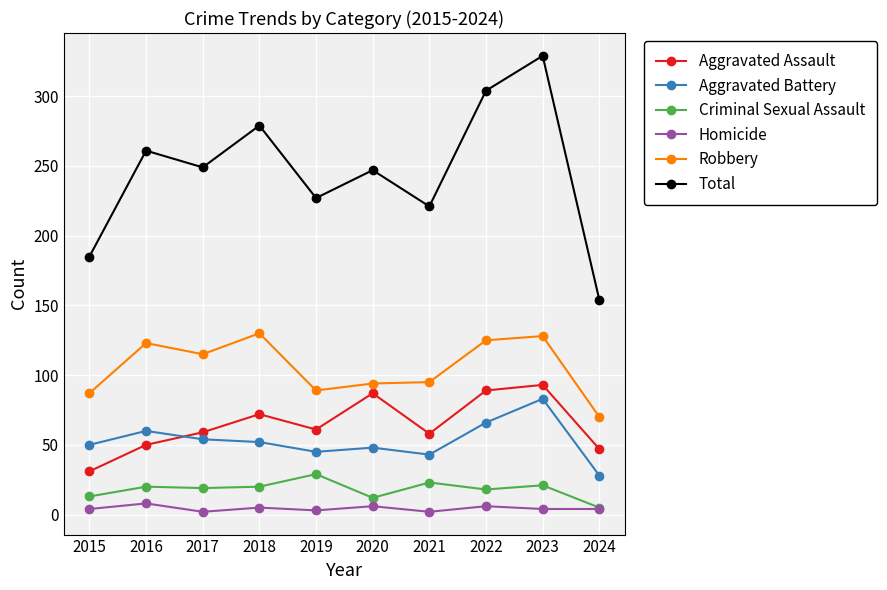

What is the difference between the Robbery values at 2020 and 2018?

36